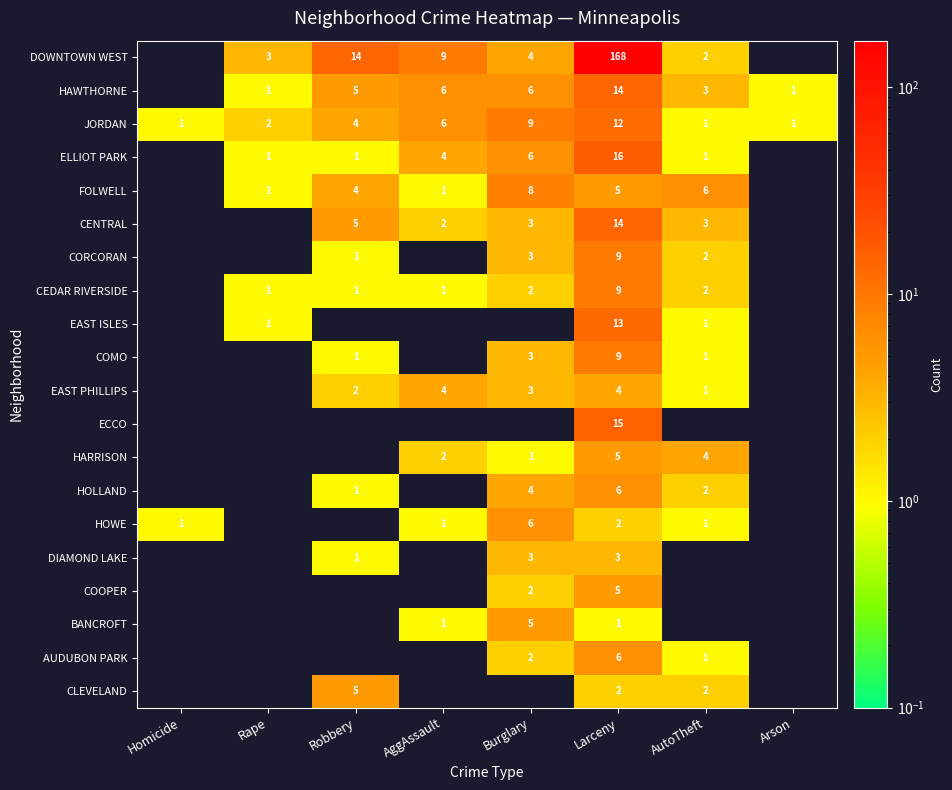

At which label does JORDAN reach its peak?

Larceny